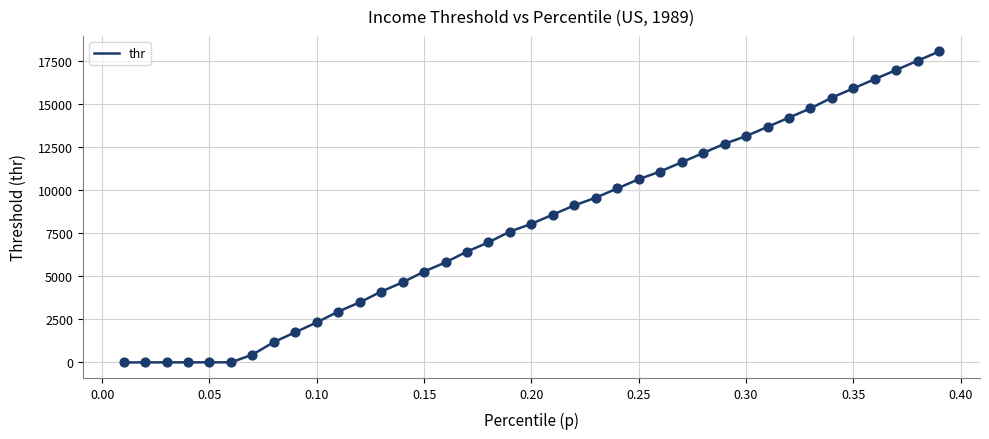

What is the difference between the maximum and minimum values?

18075.9